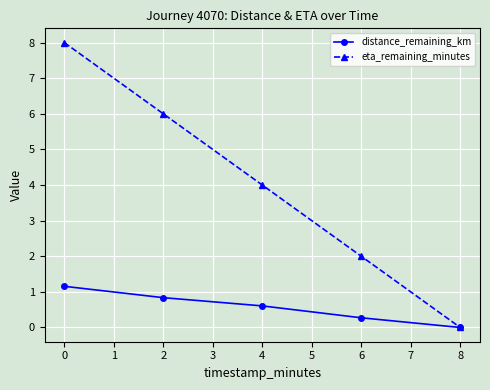

The value of eta_remaining_minutes at 0 is 10.2. True or false?

False